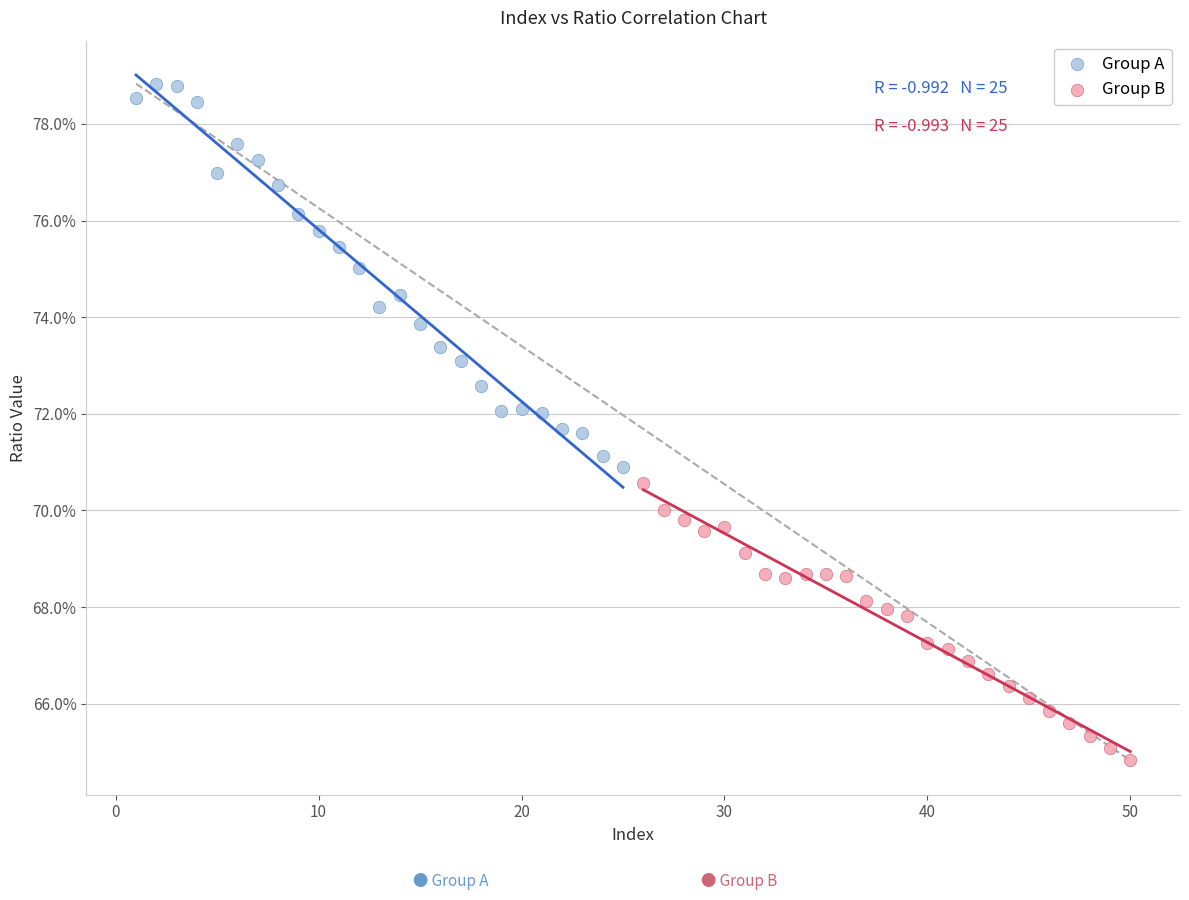

What are all the series names shown in the legend?

Group A, Group B